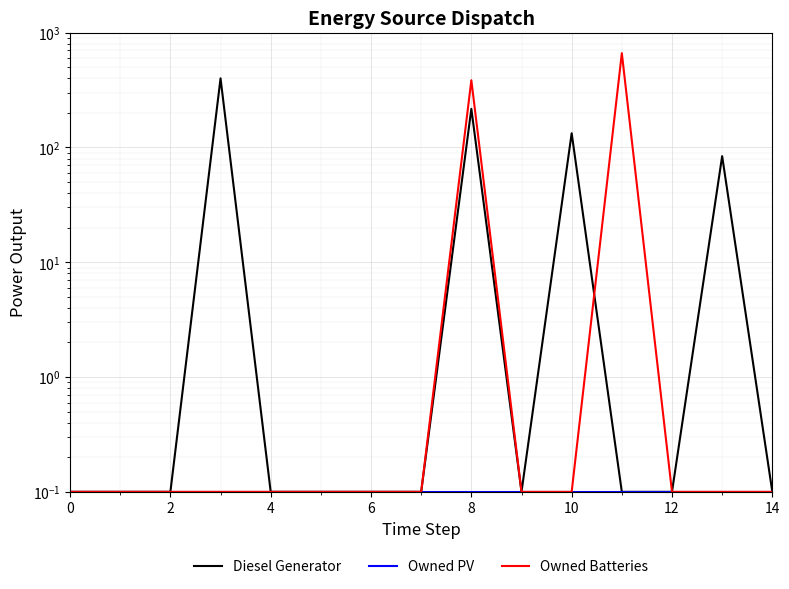

Is it true that Diesel Generator equals 0.1 at 12?

True